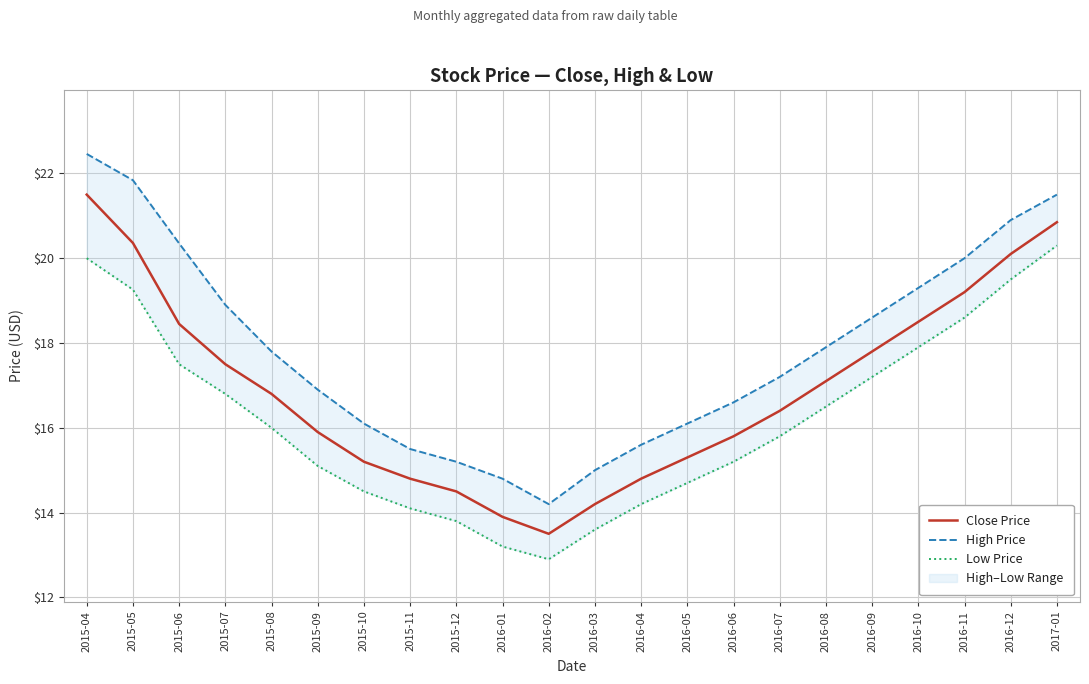

Rank the series by their maximum value, from lowest to highest.

Low Price, Close Price, High Price